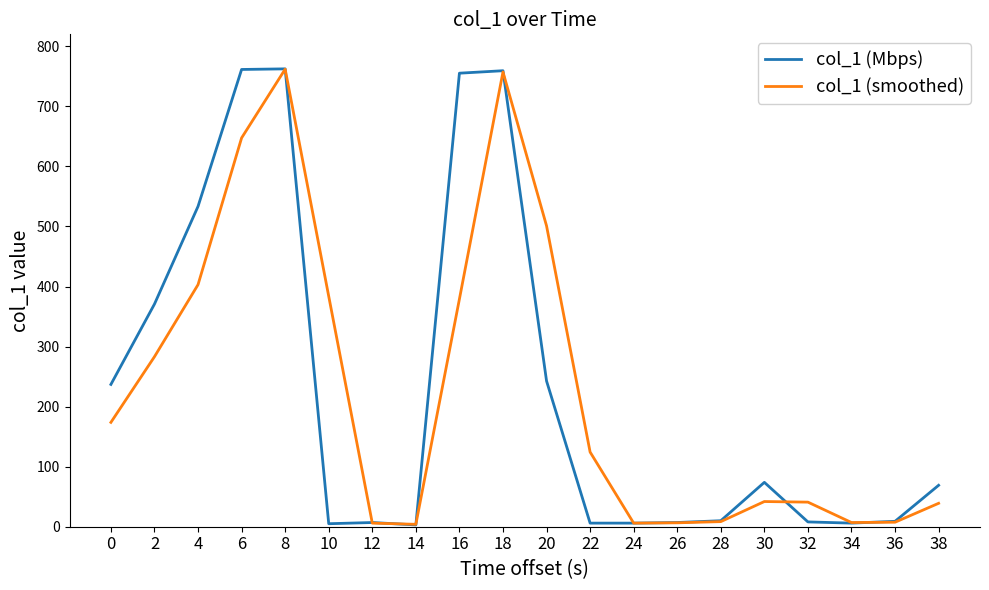

What is the spread (max minus min) of values at 8?

0.5